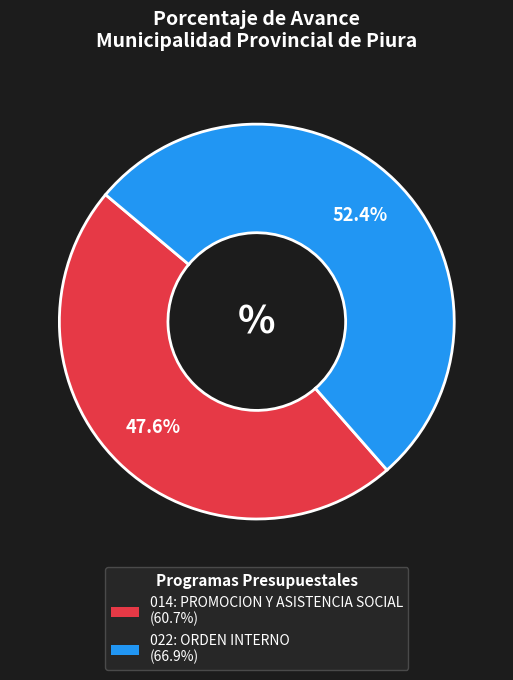

Is it true that 014: PROMOCION Y ASISTENCIA SOCIAL is 48% of the pie?

True